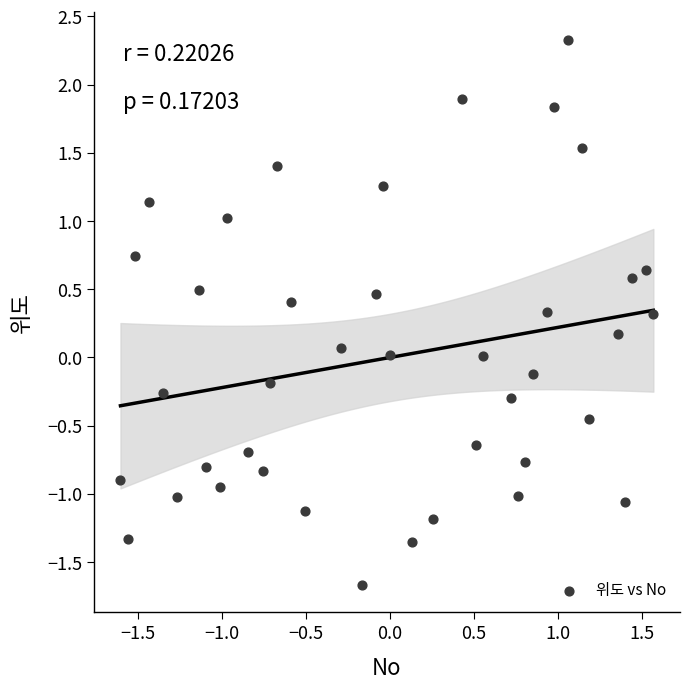

What is the range of Y values (max minus min)?

4.0